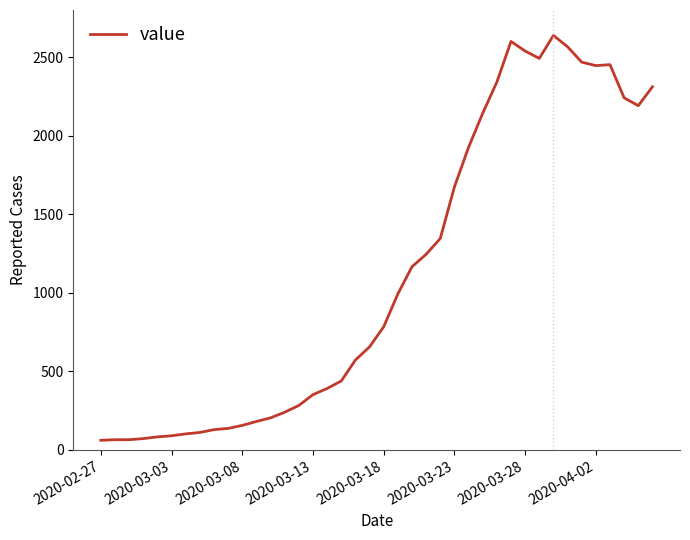

What is the smallest value displayed?

61